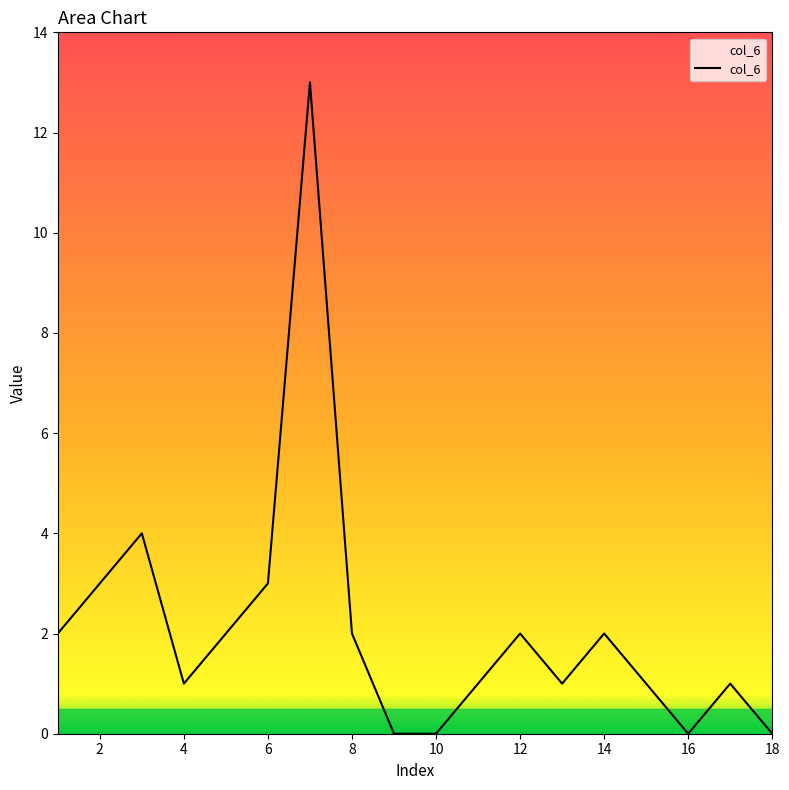

What is the average value?

2